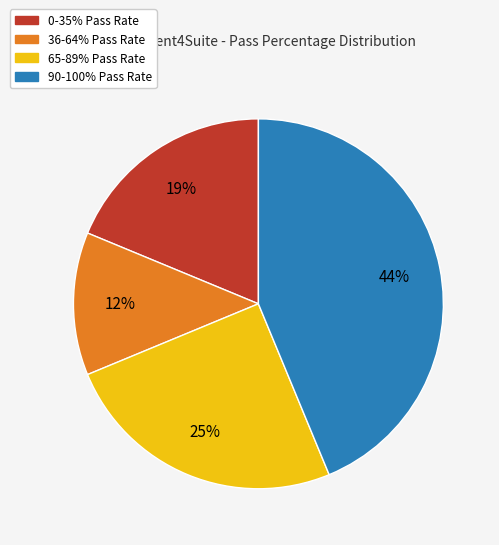

To the nearest percent, what is the average slice percentage?

25%